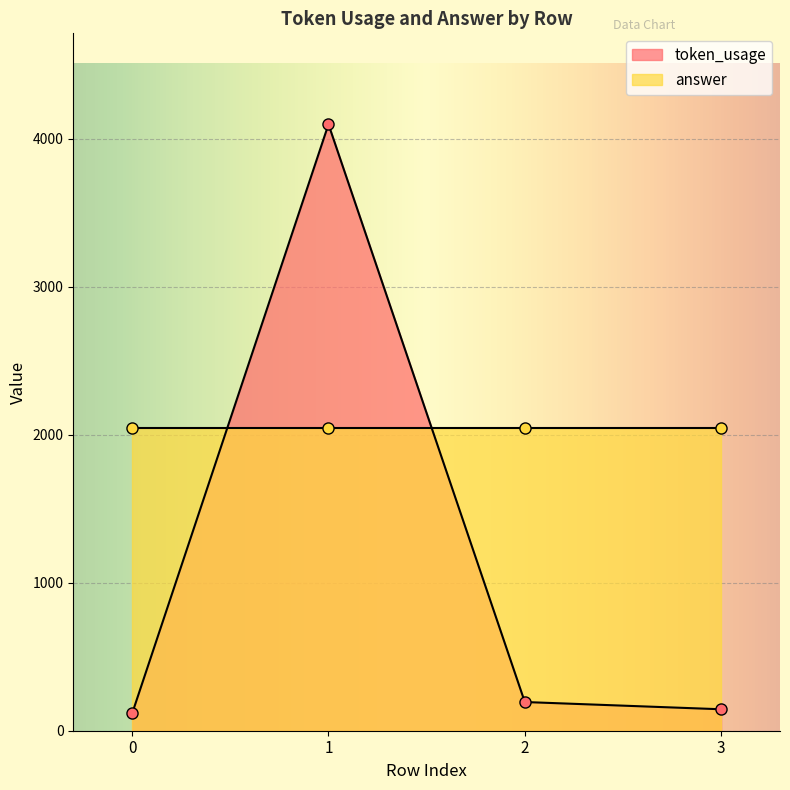

Where is the first local maximum for token_usage?

1